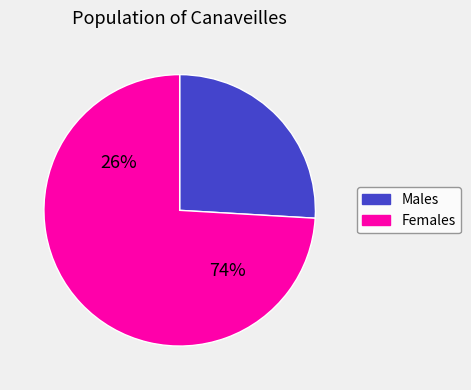

Between 4 and 0, which is larger?

4